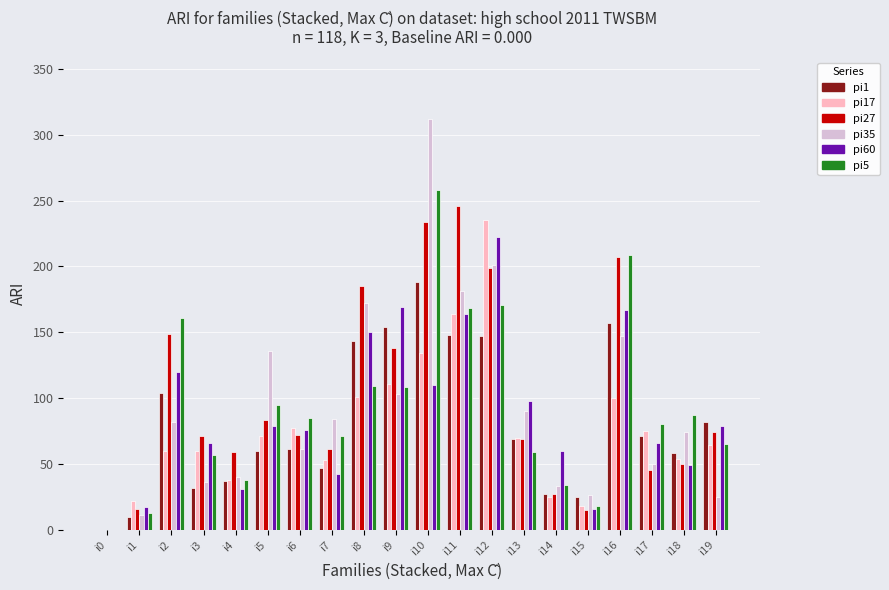

What are all the series names shown in the legend?

pi1, pi17, pi27, pi35, pi60, pi5